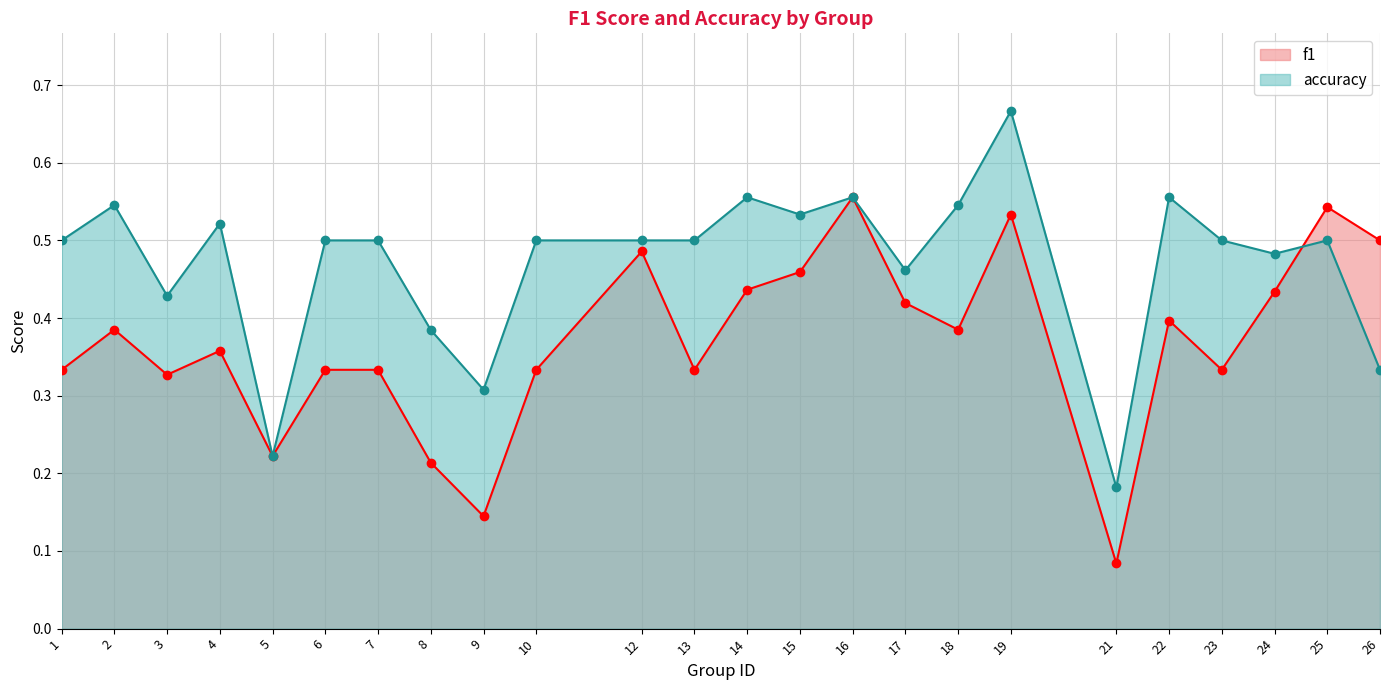

Between 3 and 6, which series saw the biggest shift?

accuracy